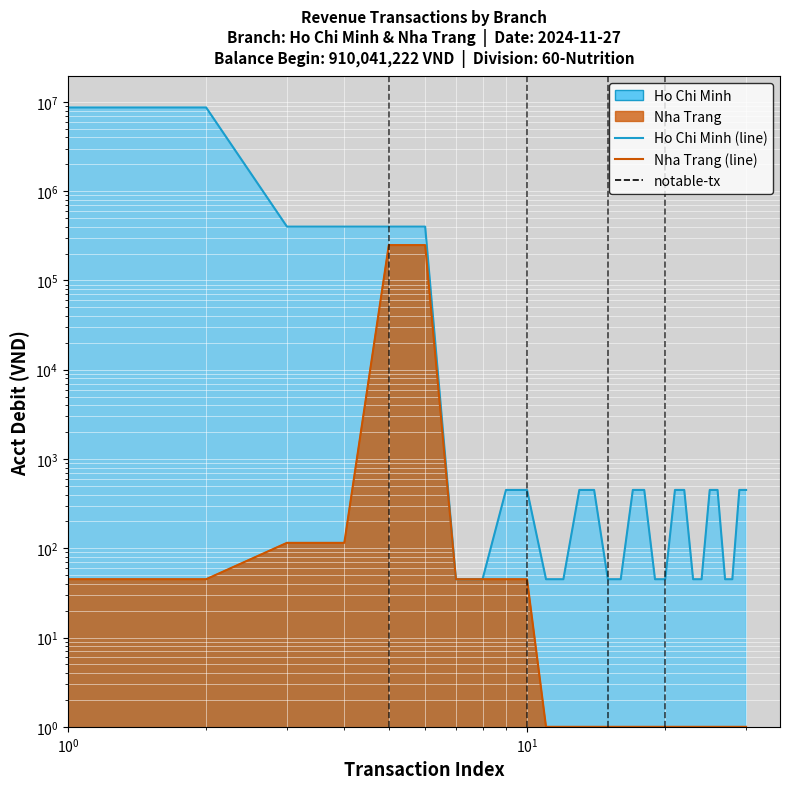

What is the value of the Nha Trang (line) point at the 8th from the left?

45